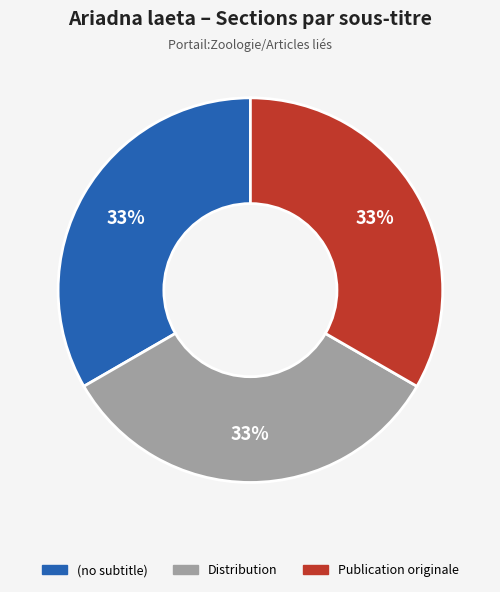

To the nearest percent, what portion does Publication originale represent?

33%